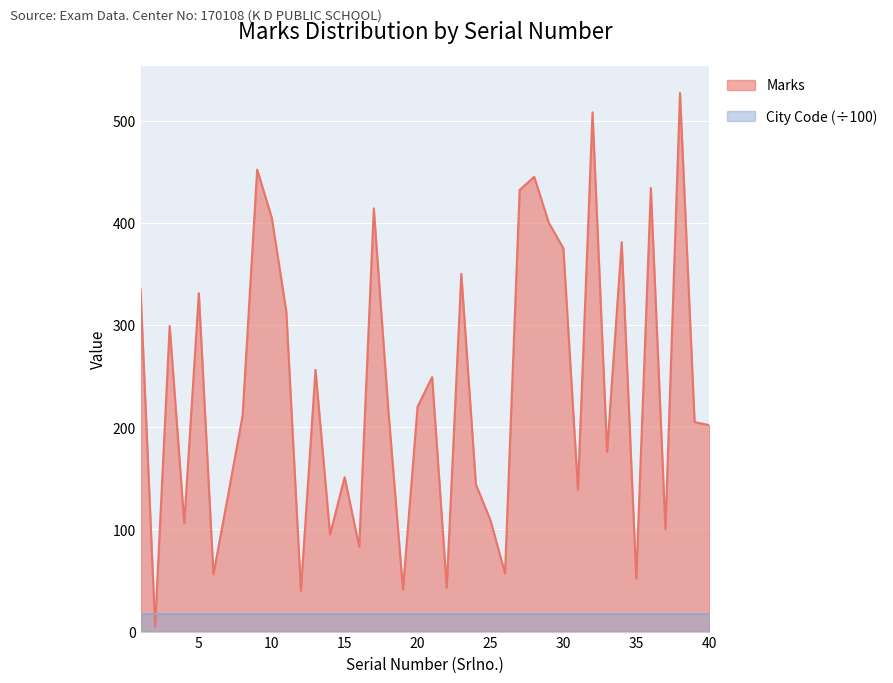

The value at 27 is 432. True or false?

True